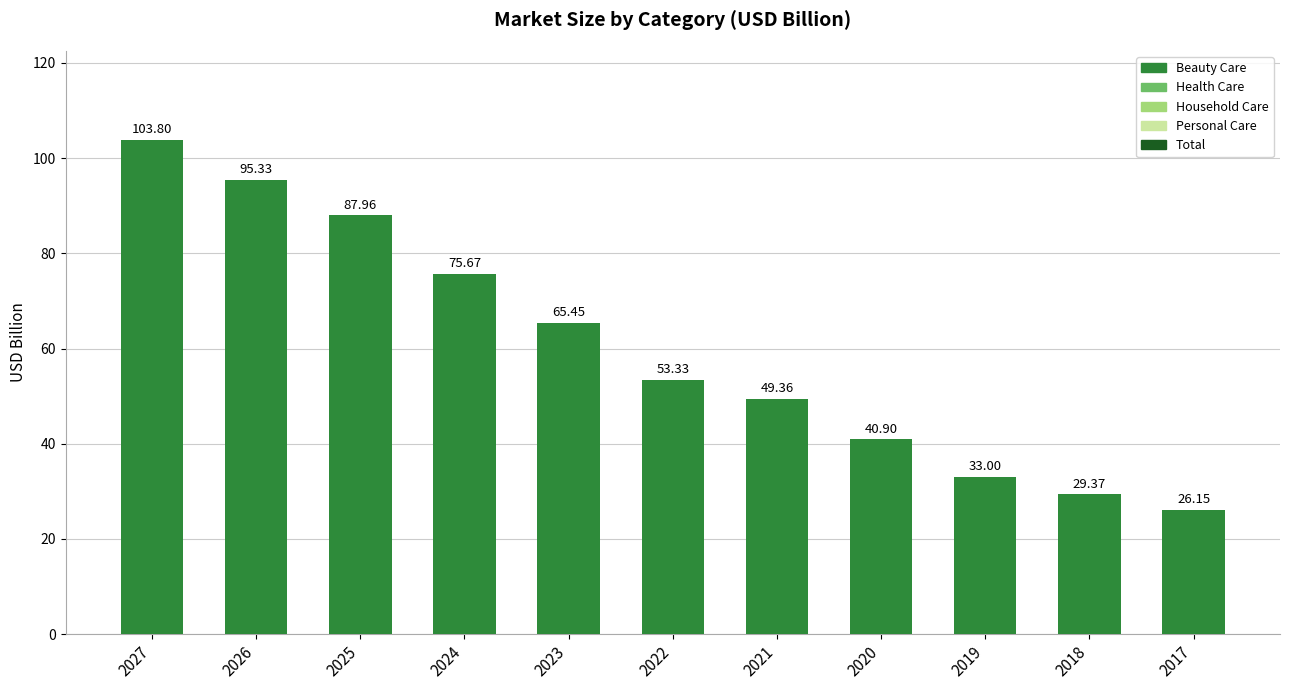

Which has a higher value, 2017 or 2021?

2021